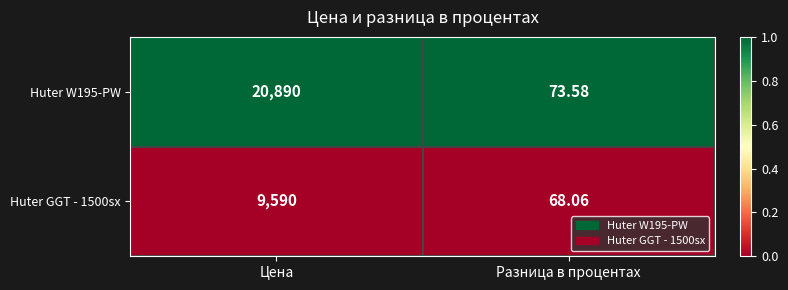

Which series has the widest spread of values?

Huter W195-PW